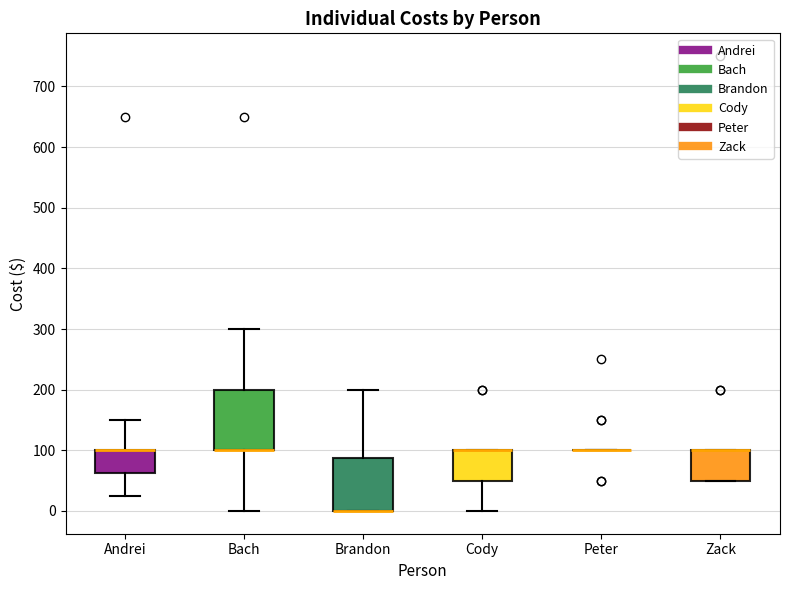

Reading left to right, transcribe this box plot: for each box, give where its median line is, the range the box spans, and where its two whiskers end, as read against the y-axis. The values are not printed on the chart, so give them approximately, as read against the axis.

Andrei: median 100 (drawn on the box's upper edge), box 60 to 100, whiskers 30 to 150
Bach: median 100 (drawn on the box's lower edge), box 100 to 200, whiskers 0 to 300
Brandon: median 0 (drawn on the box's lower edge), box 0 to 90, whiskers 0 to 200
Cody: median 100 (drawn on the box's upper edge), box 50 to 100, whiskers 0 to 100
Peter: box collapsed to a line at 100, whiskers 100 to 100
Zack: median 100 (drawn on the box's upper edge), box 50 to 100, whiskers 50 to 100